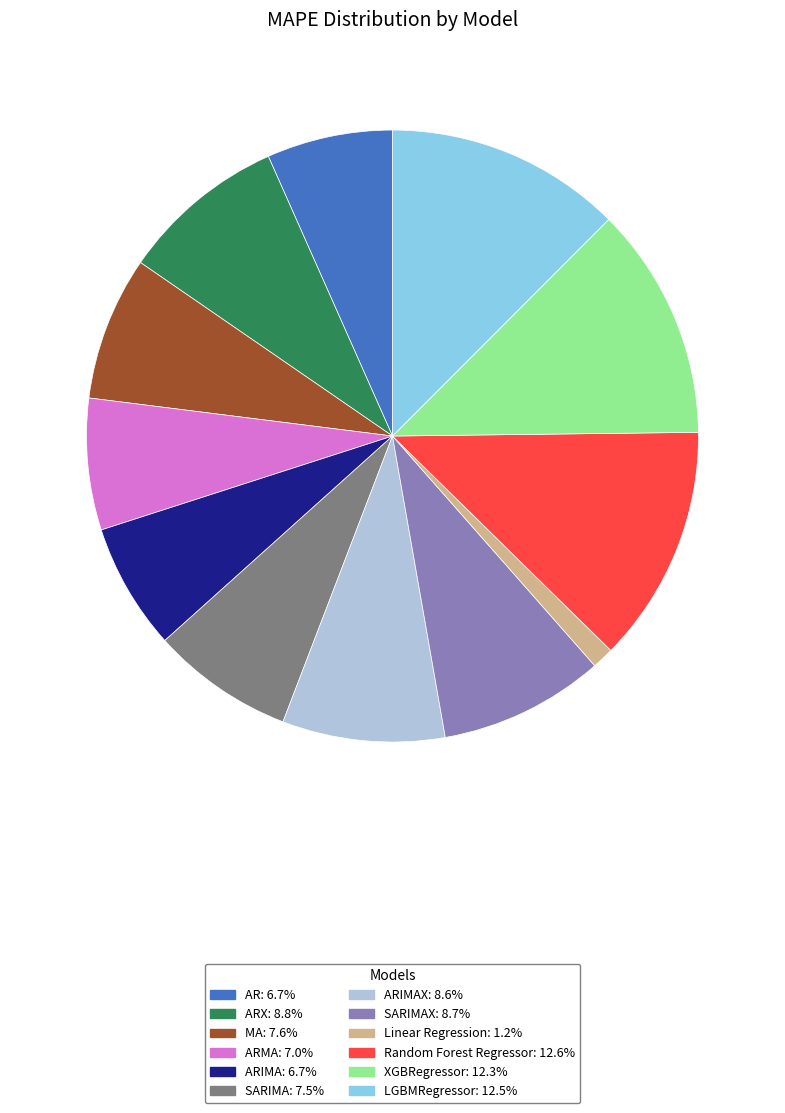

Count the number of slices in the pie.

12